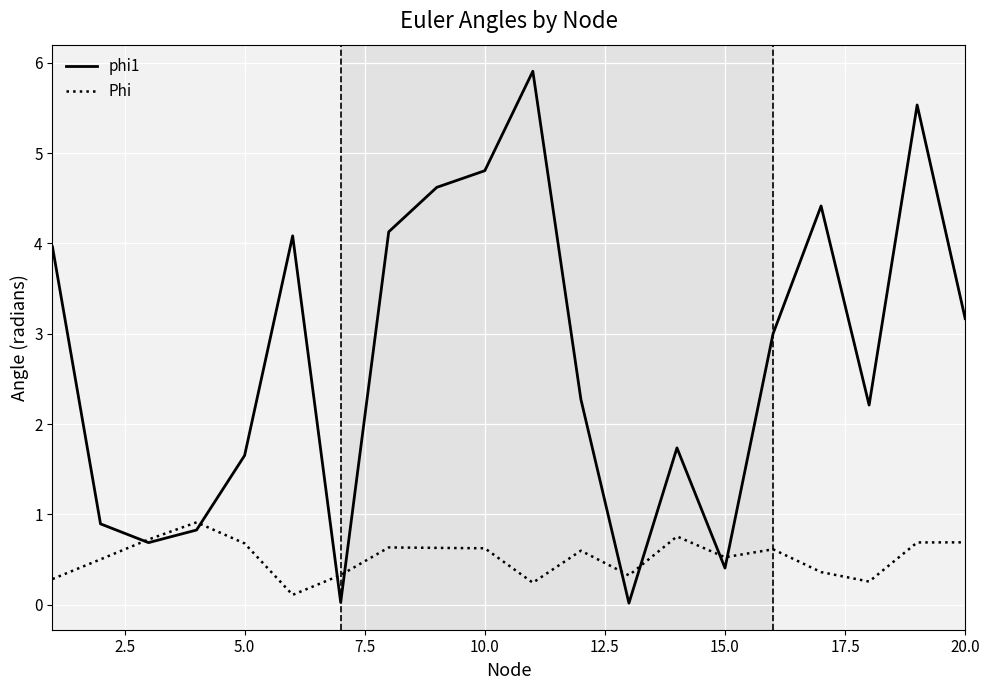

Which series has the largest total across all categories?

phi1